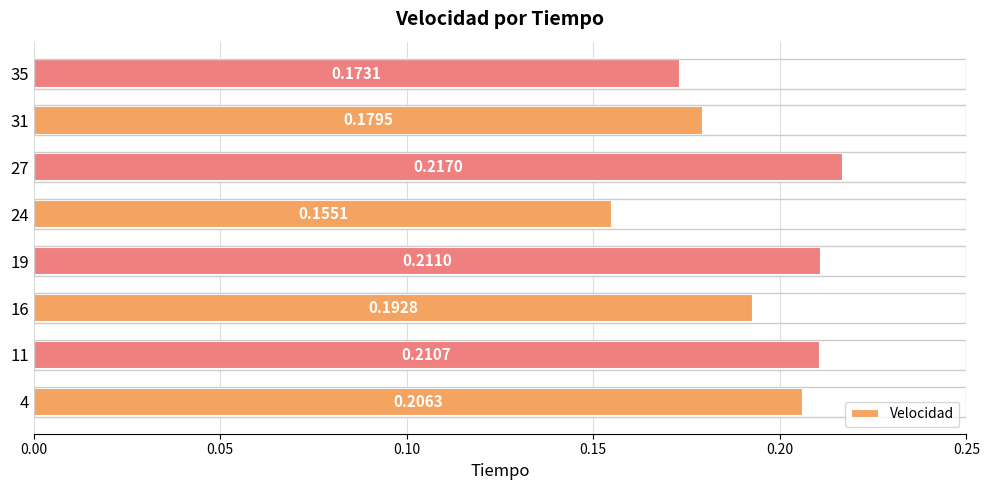

Which label corresponds to the largest value in the chart?

27